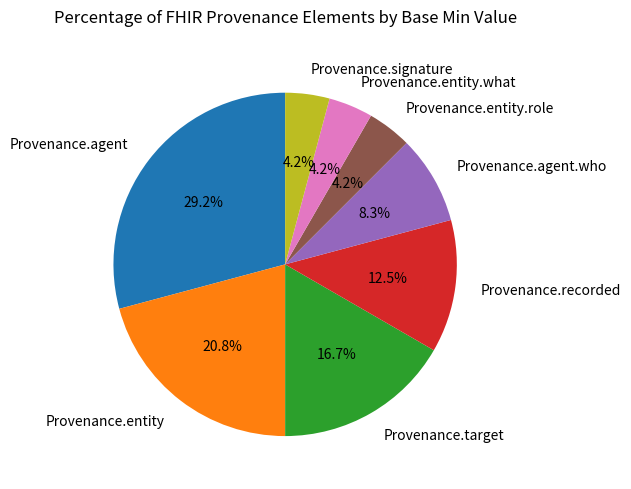

To the nearest percent, what portion does Provenance.agent.who represent?

8%